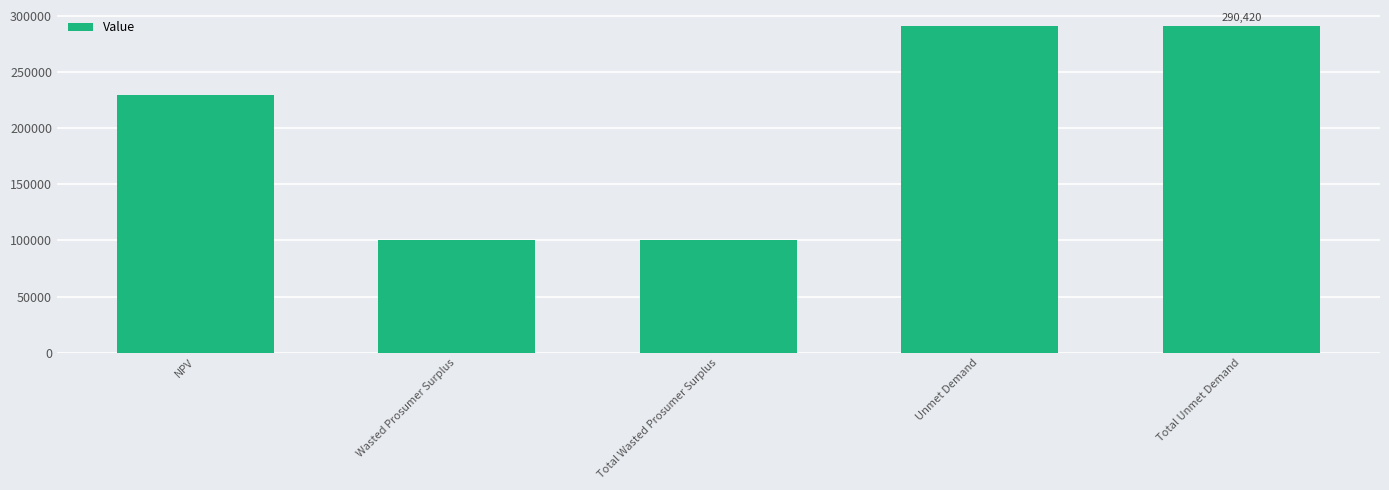

Are the bars horizontal?

No